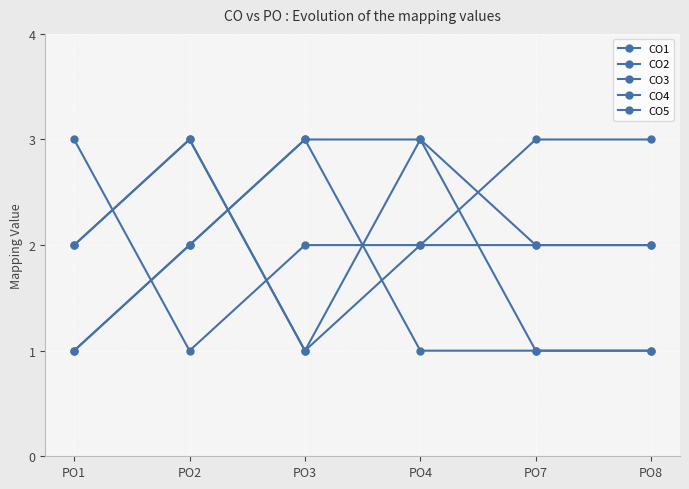

In CO4, how many points are lower than both neighbors (excluding endpoints)?

1